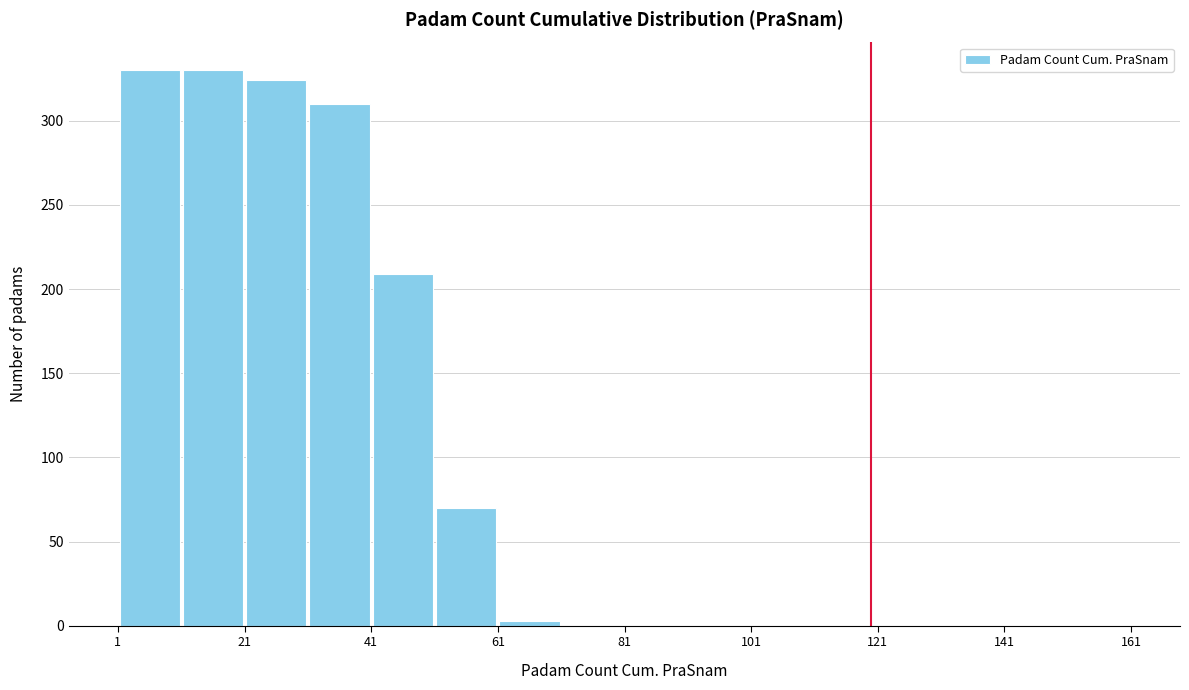

Reading left to right, transcribe this chart: for each bar, give the range it covers on the x-axis and its height. Neither the bar edges nor the heights are printed on the chart, so give them approximately, as read against the axes.

1 to 11: 330
11 to 21: 330
21 to 31: 325
31 to 41: 310
41 to 51: 210
51 to 61: 70
61 to 71: under 5
71 to 81: 0
81 to 91: 0
91 to 101: 0
101 to 111: 0
111 to 121: 0
121 to 131: 0
131 to 141: 0
141 to 151: 0
151 to 161: 0